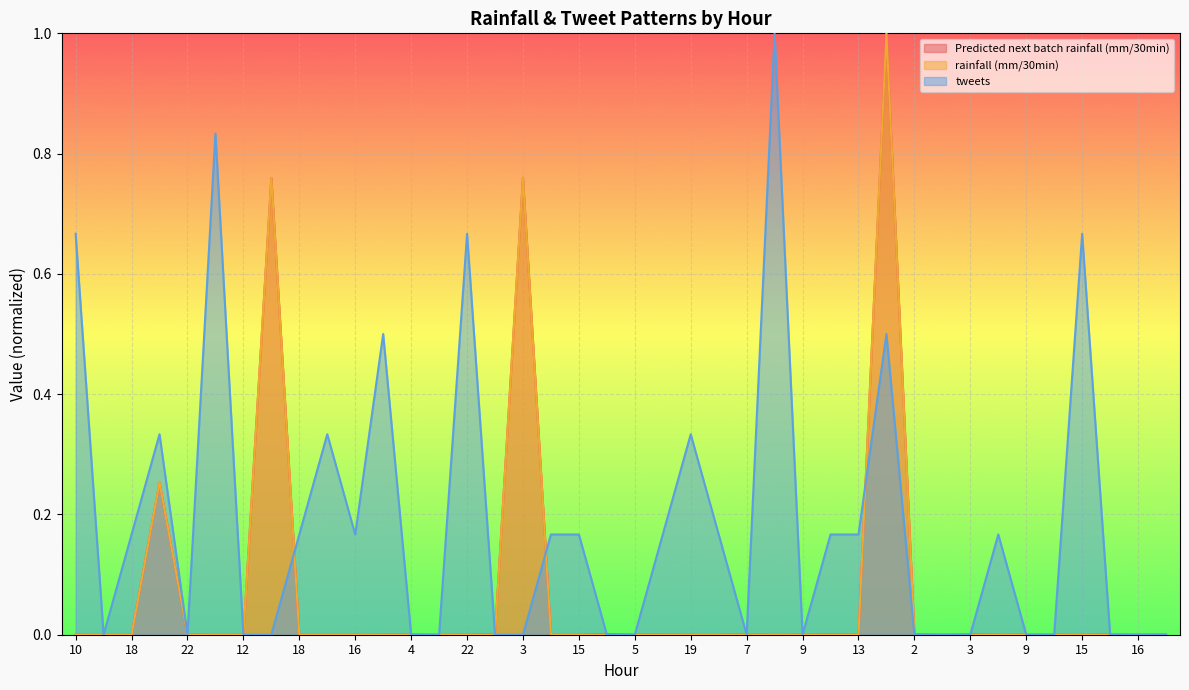

Which series ends up on top after the final intersection of Predicted next batch rainfall (mm/30min) and rainfall (mm/30min)?

Predicted next batch rainfall (mm/30min)